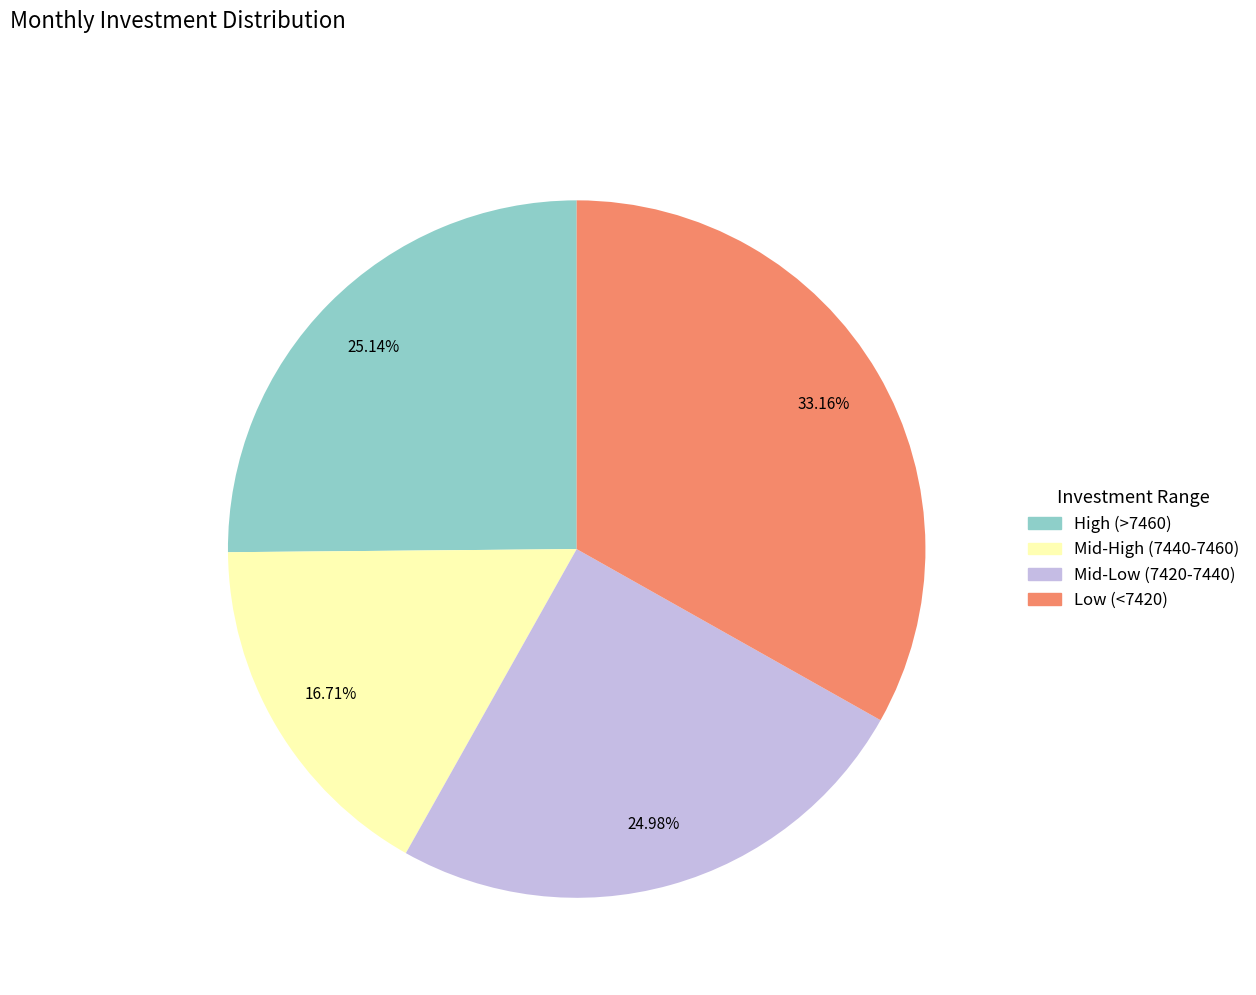

Is there a majority slice in this chart?

No